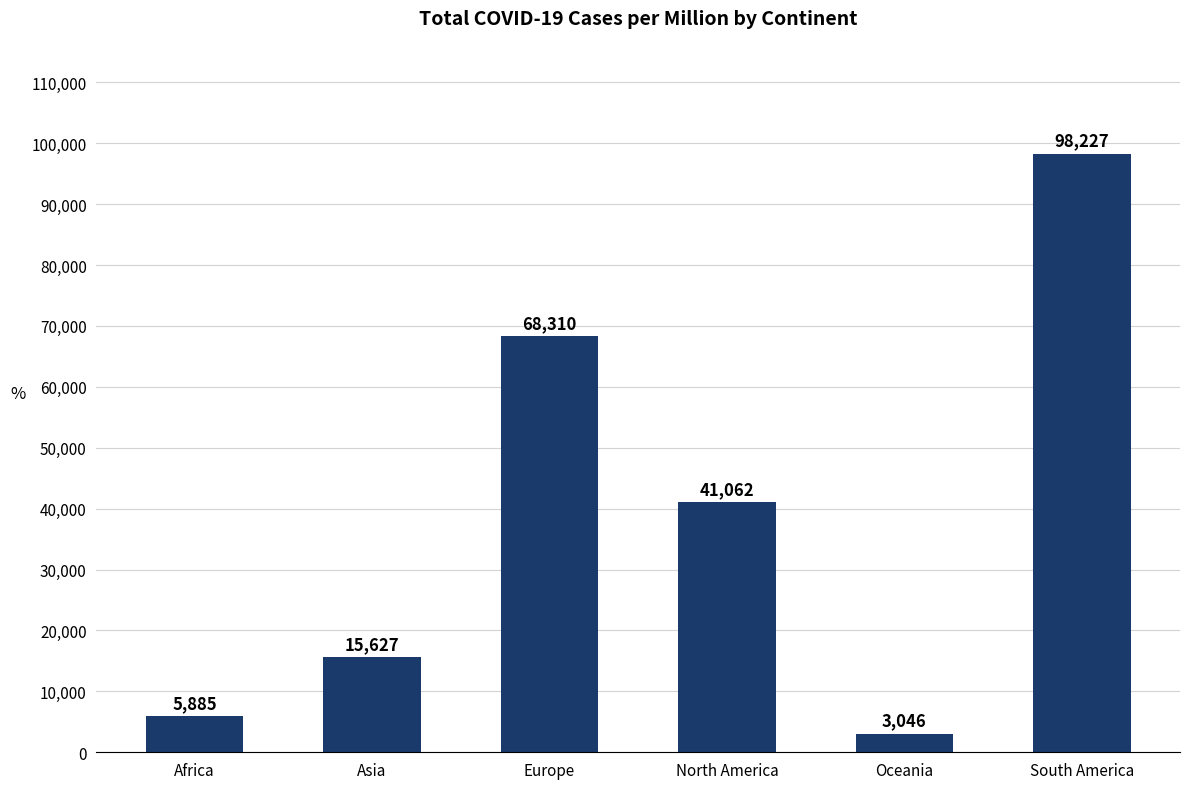

The chart shows a value of 41062.0 at North America. True or false?

True